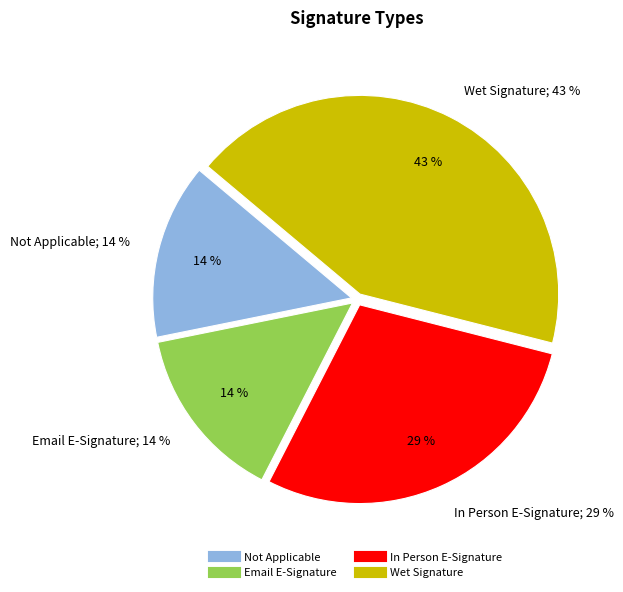

To the nearest percent, what is the average slice percentage?

25%